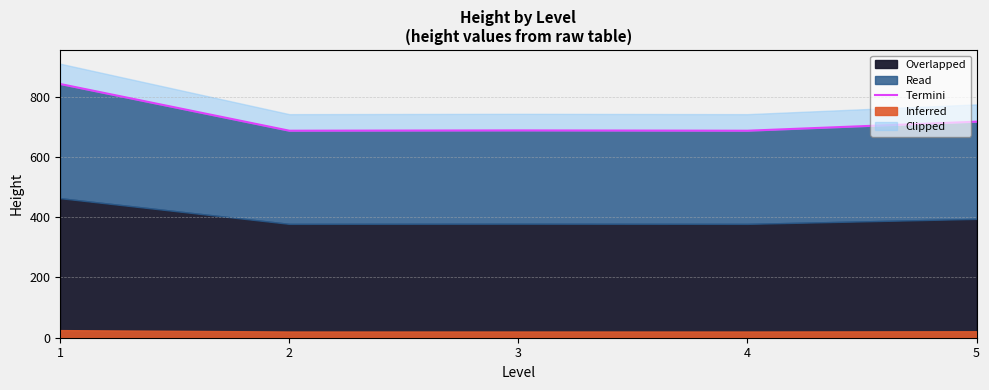

What is the change in value from 4 to 5?

+30